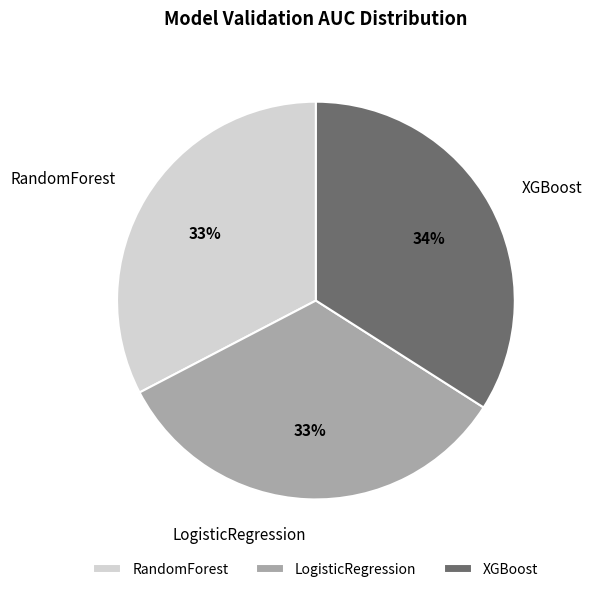

Is there a majority slice in this chart?

No